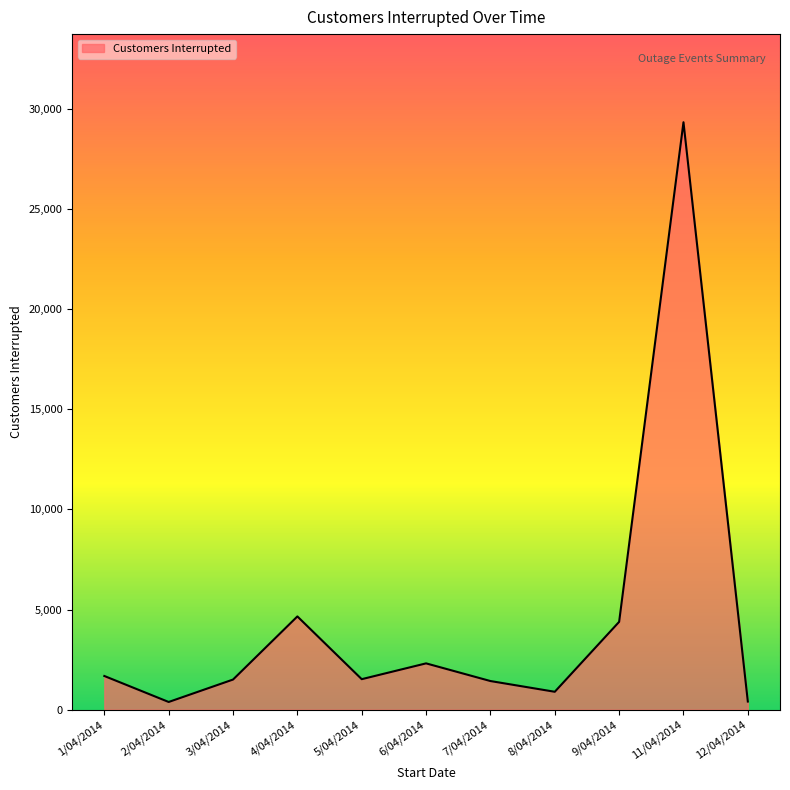

Between 9/04/2014 and 2/04/2014, which is larger?

9/04/2014